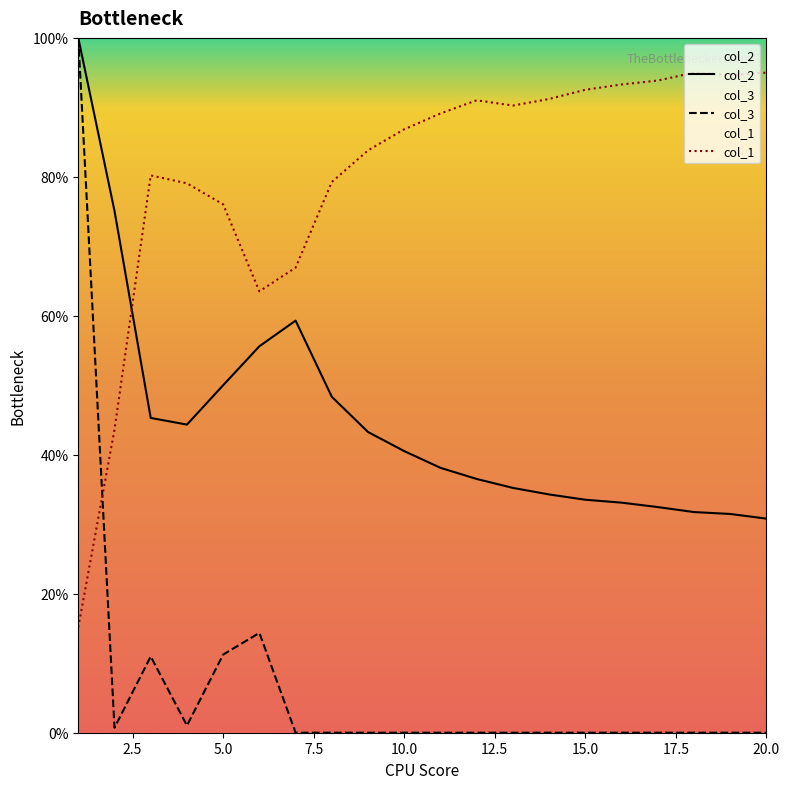

Count the number of data series in this chart.

3